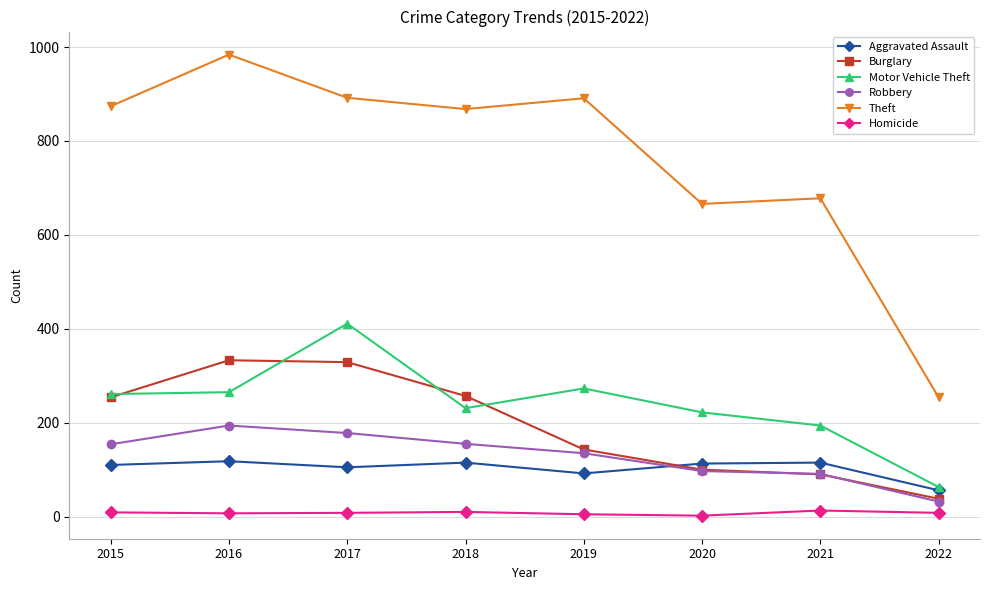

True or false: Theft has a value of 978 at 2020.

False